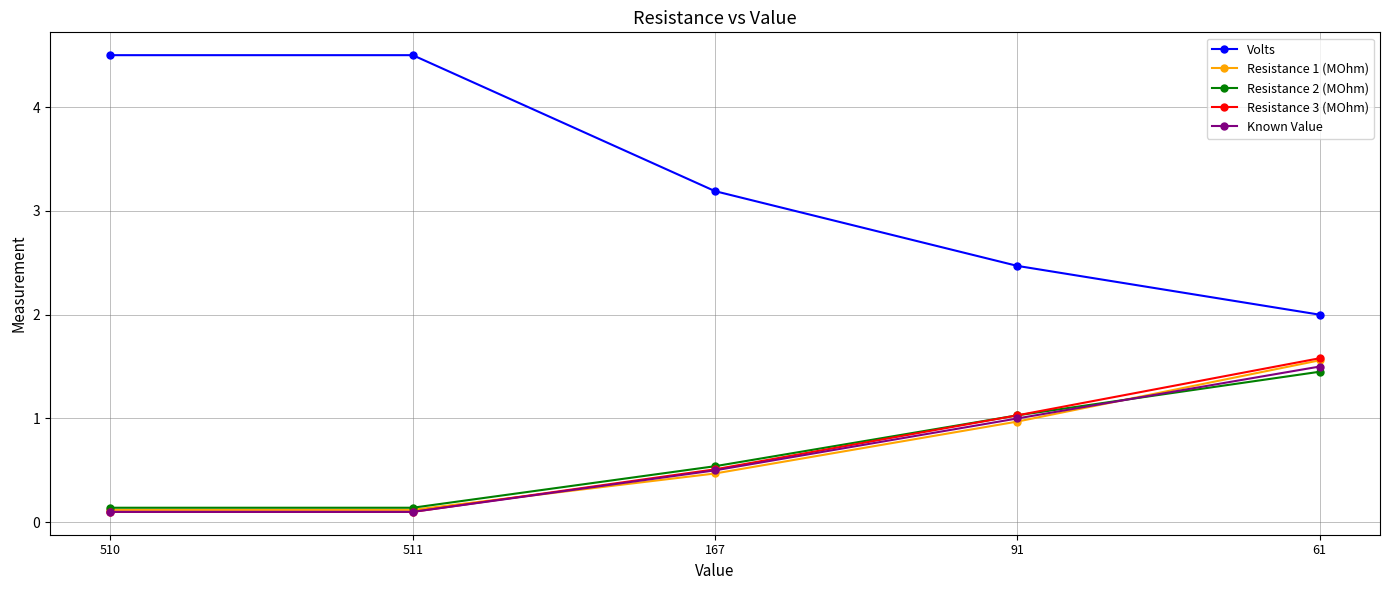

How many distinct data groups are displayed?

5